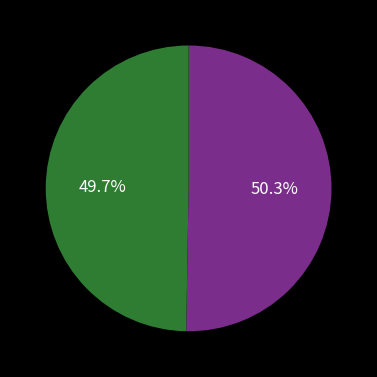

Does any single category account for the majority?

Yes